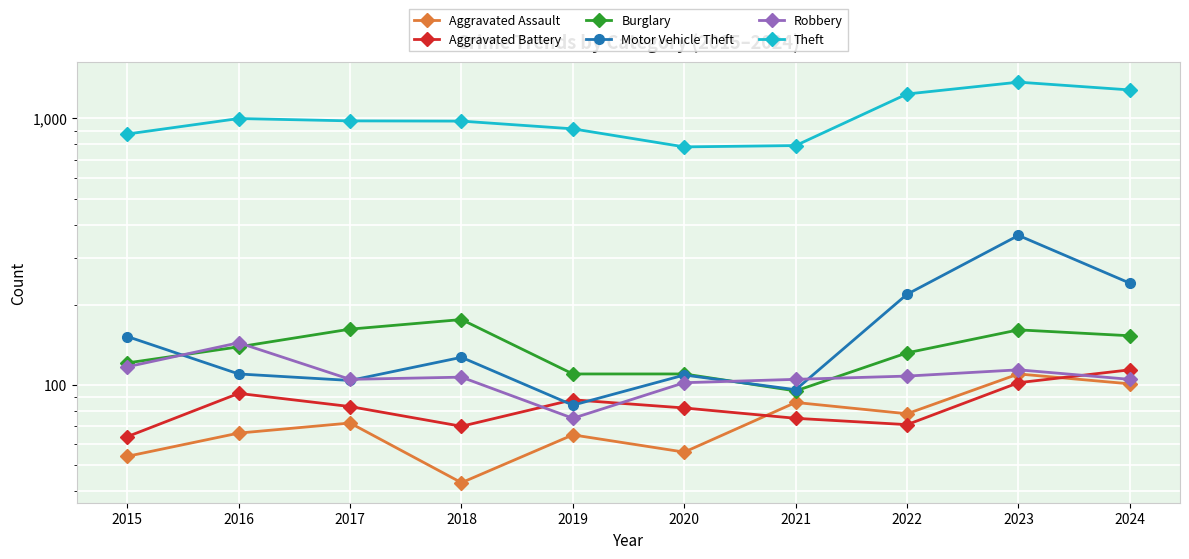

True or false: Burglary and Theft cross at least once.

False